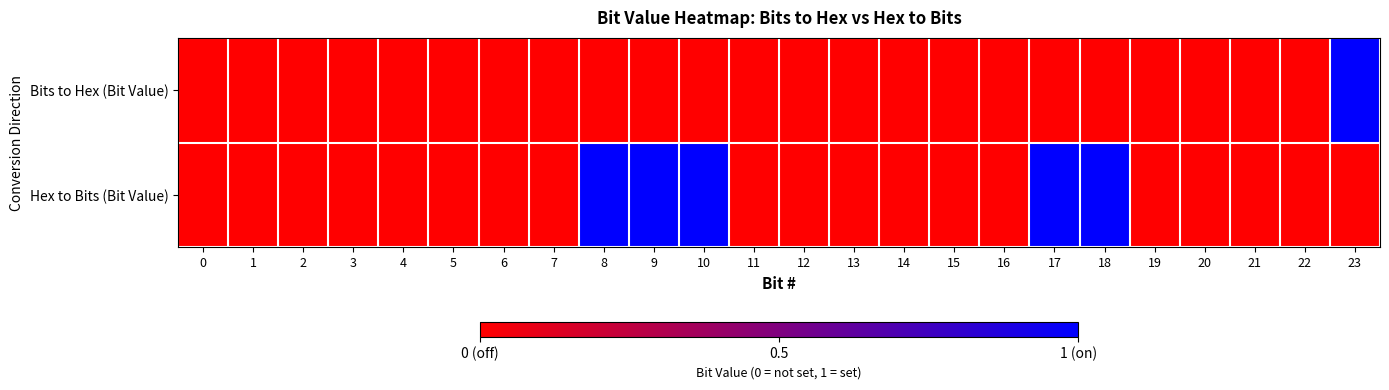

Which category has the highest value across all series?

23